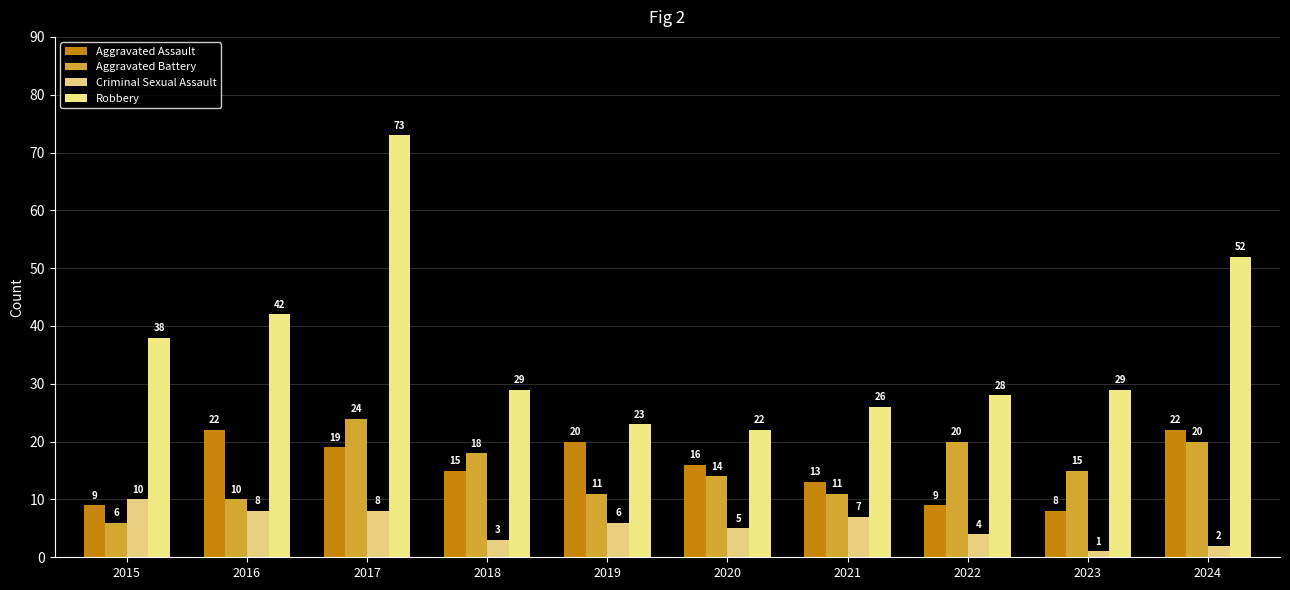

Are the bars horizontal?

No